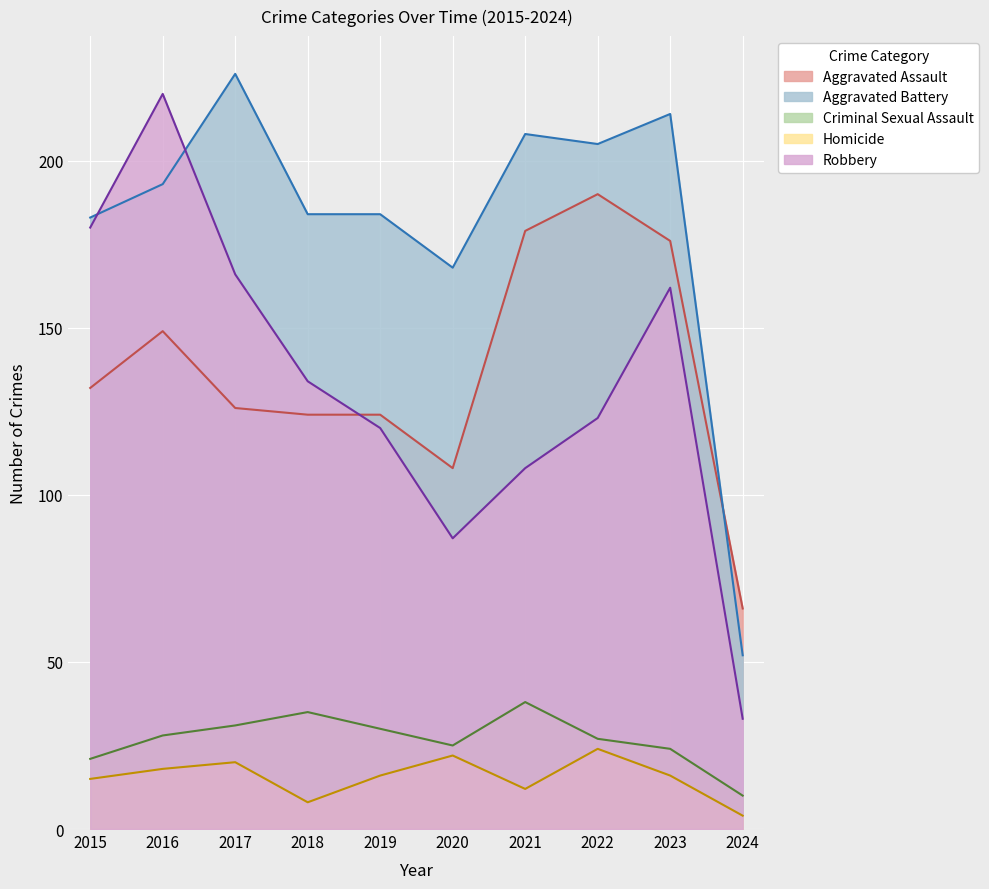

True or false: Criminal Sexual Assault and Aggravated Assault intersect in this chart.

False